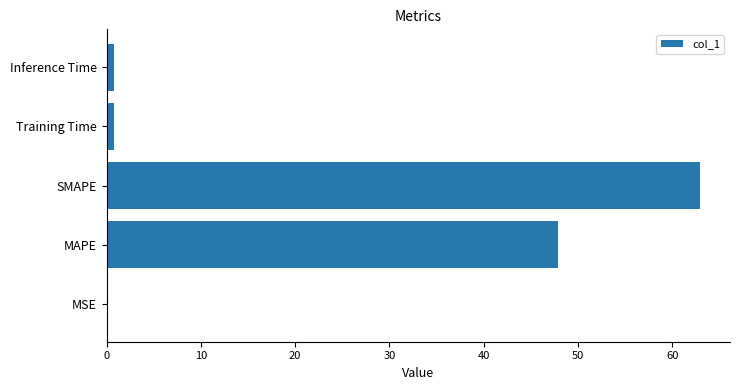

Between MAPE and MSE, which is larger?

MAPE